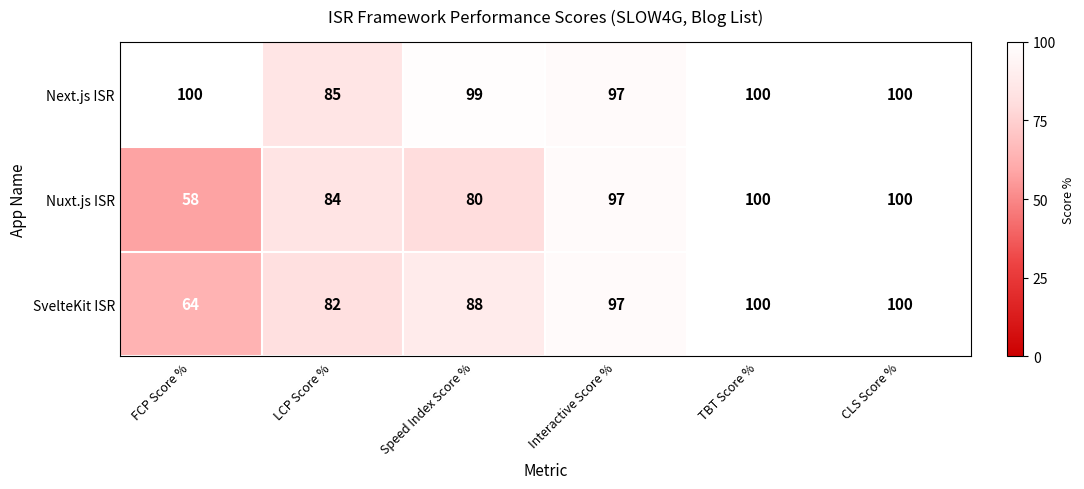

Which series has the widest spread of values?

Nuxt.js ISR